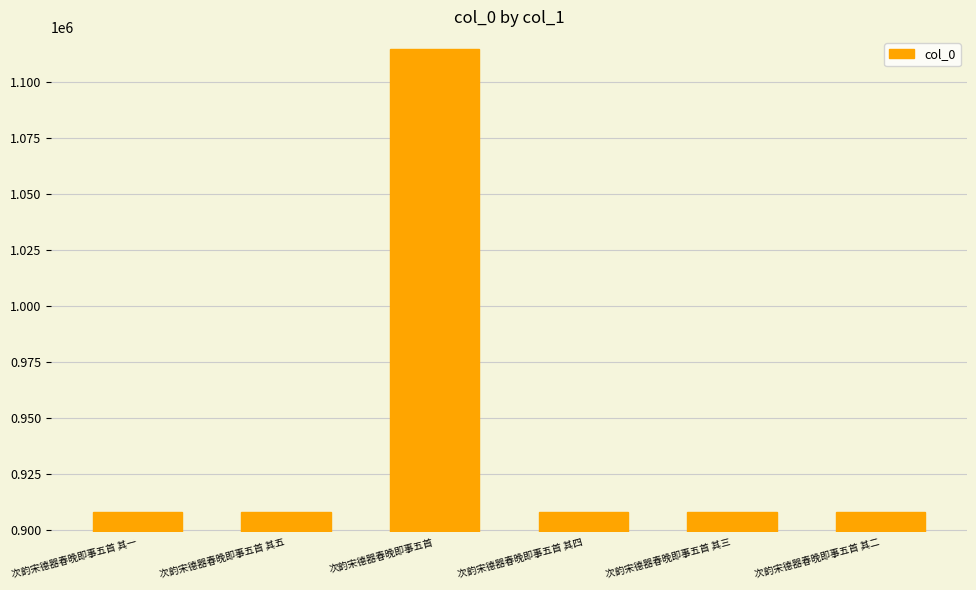

Is it true that the value at 次韵宋德器春晚即事五首 is 1471720?

False